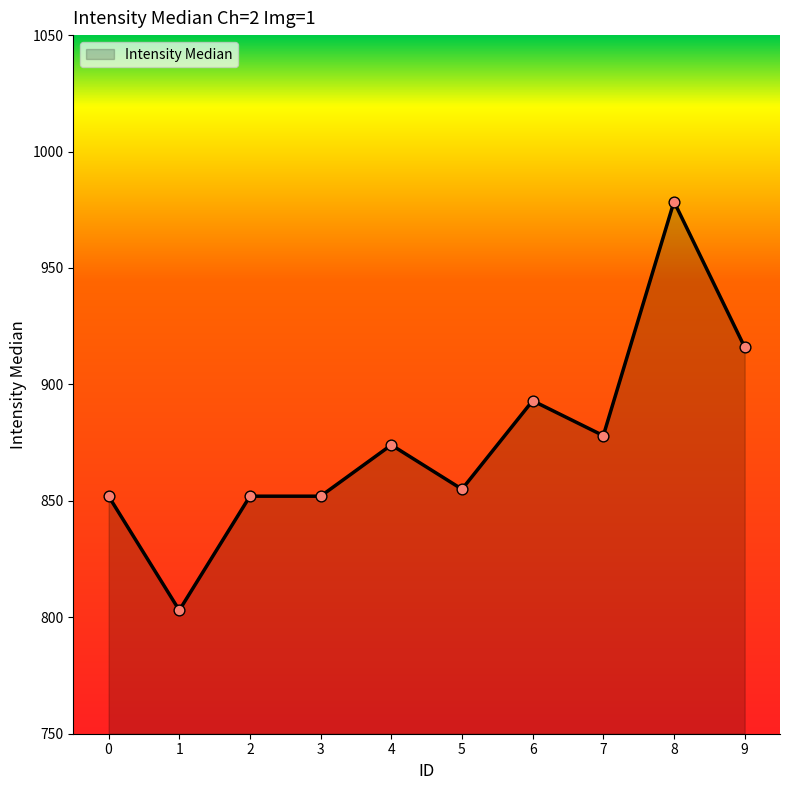

What is the change in value from 6 to 7?

-15.0